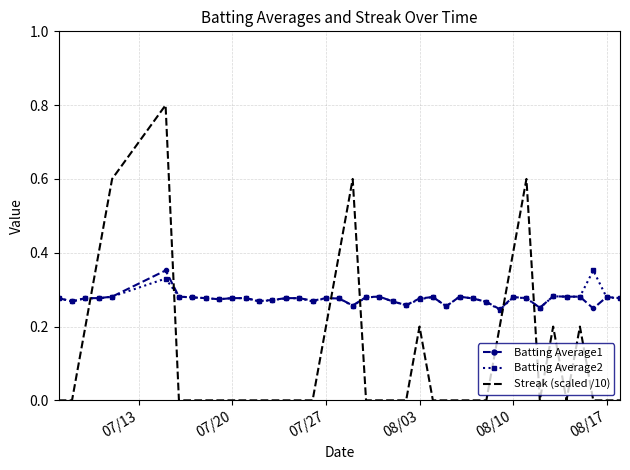

Count the number of data series in this chart.

3